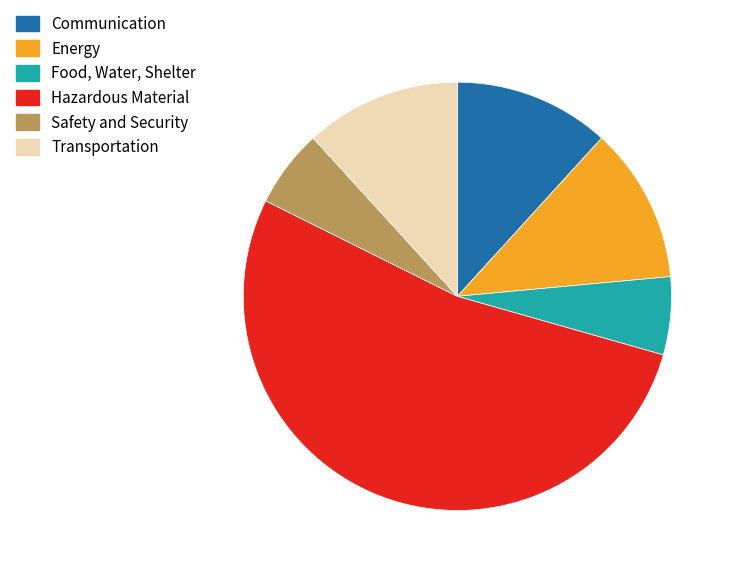

Is there a majority slice in this chart?

Yes